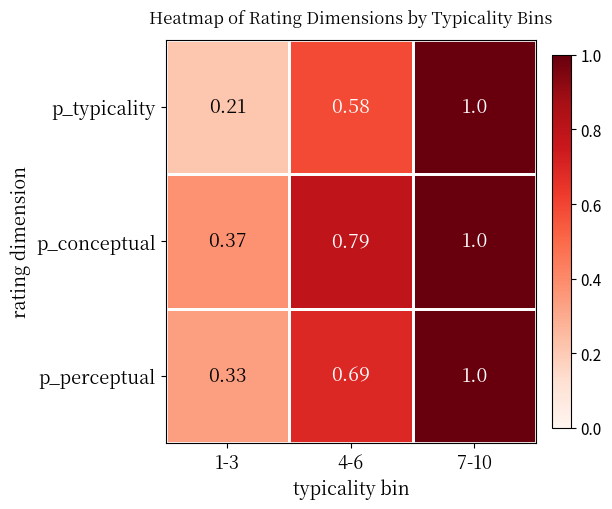

Which label corresponds to the smallest value in the chart?

1-3